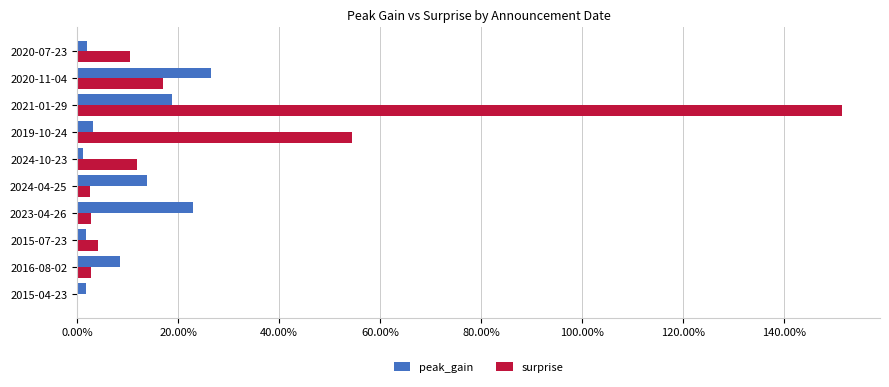

What are all the series names shown in the legend?

peak_gain, surprise